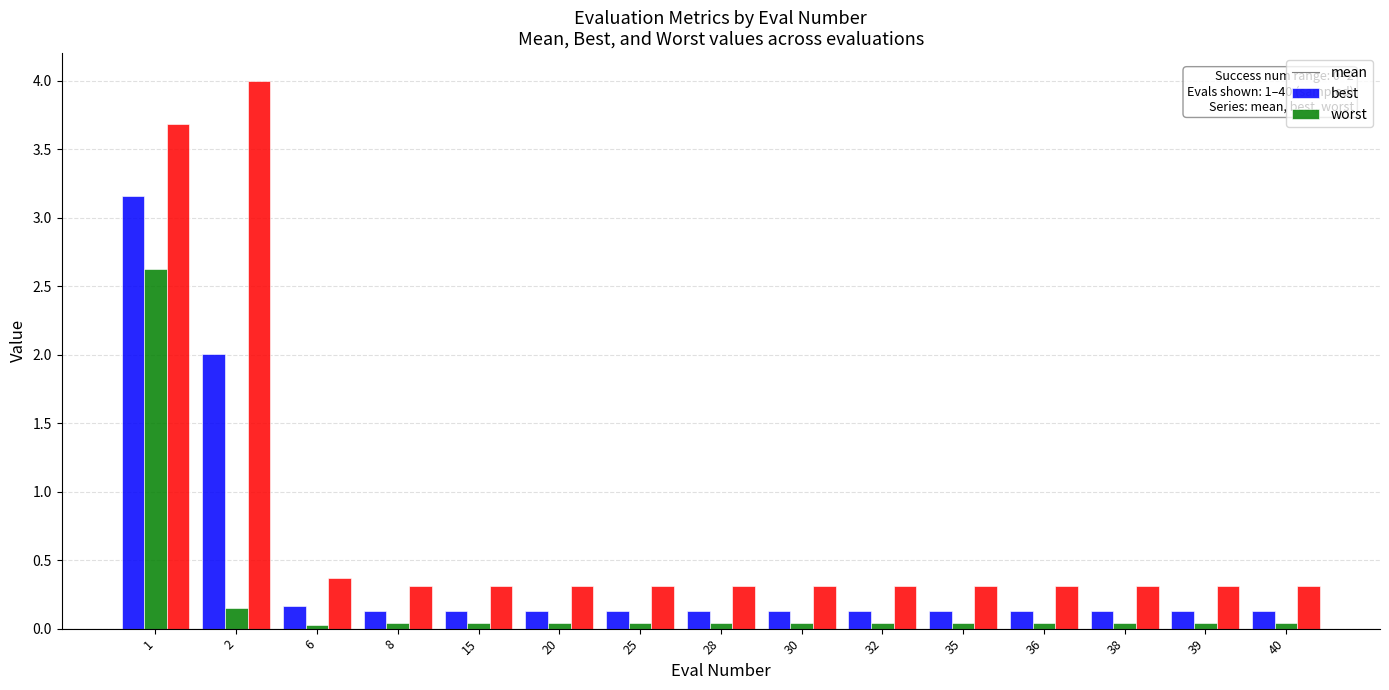

How many data points does each series have?

15